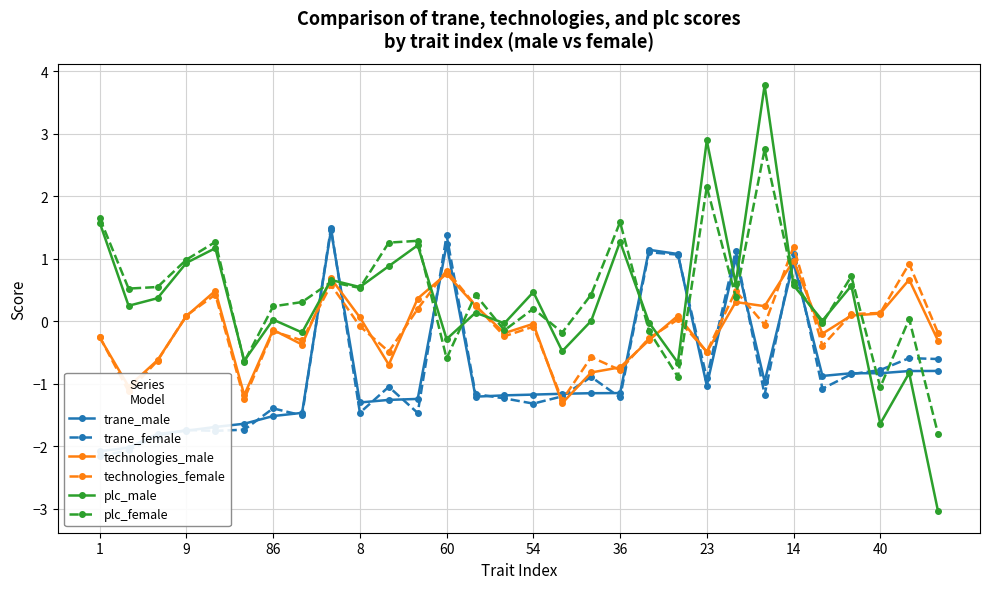

Which category has the lowest value across all series?

29